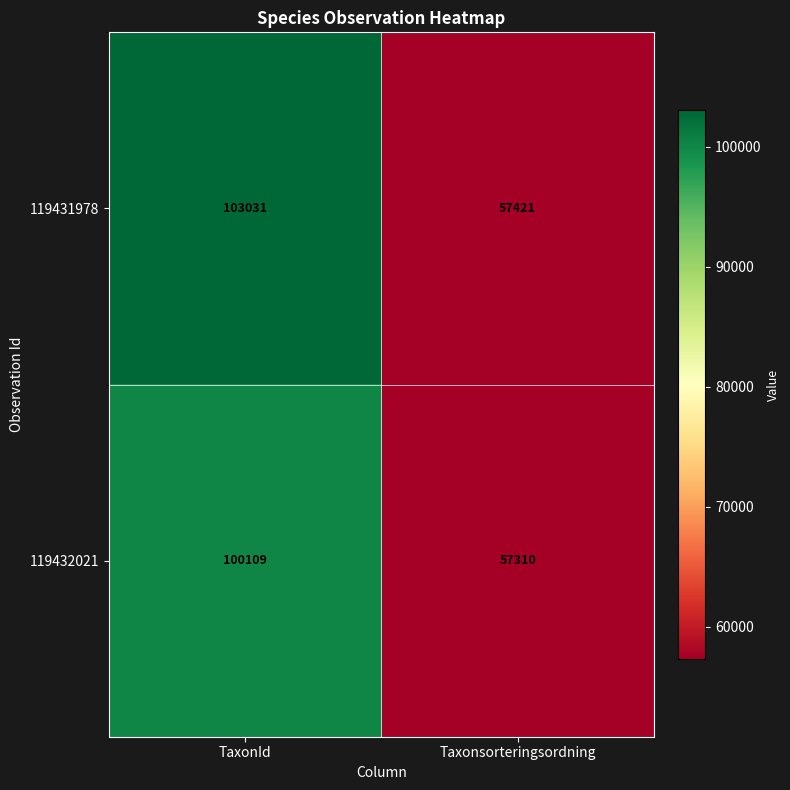

What is the difference between the maximum and minimum values in the 119431978 series?

45610